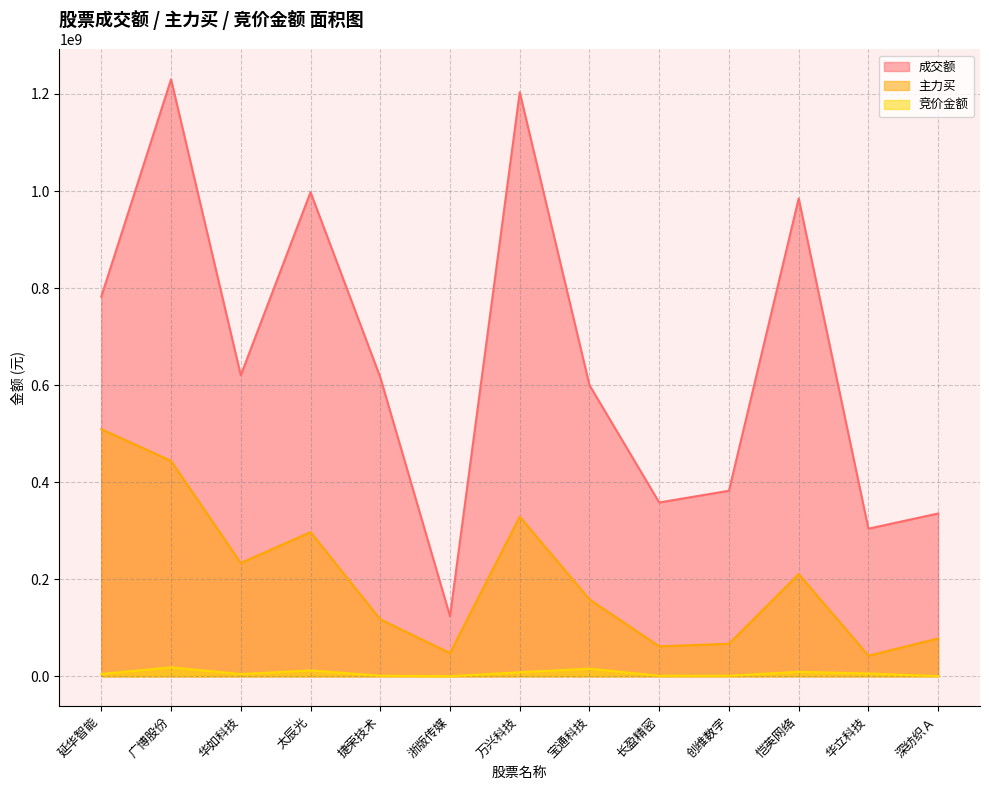

What is the spread (max minus min) of values at 恺英网络?

975415278